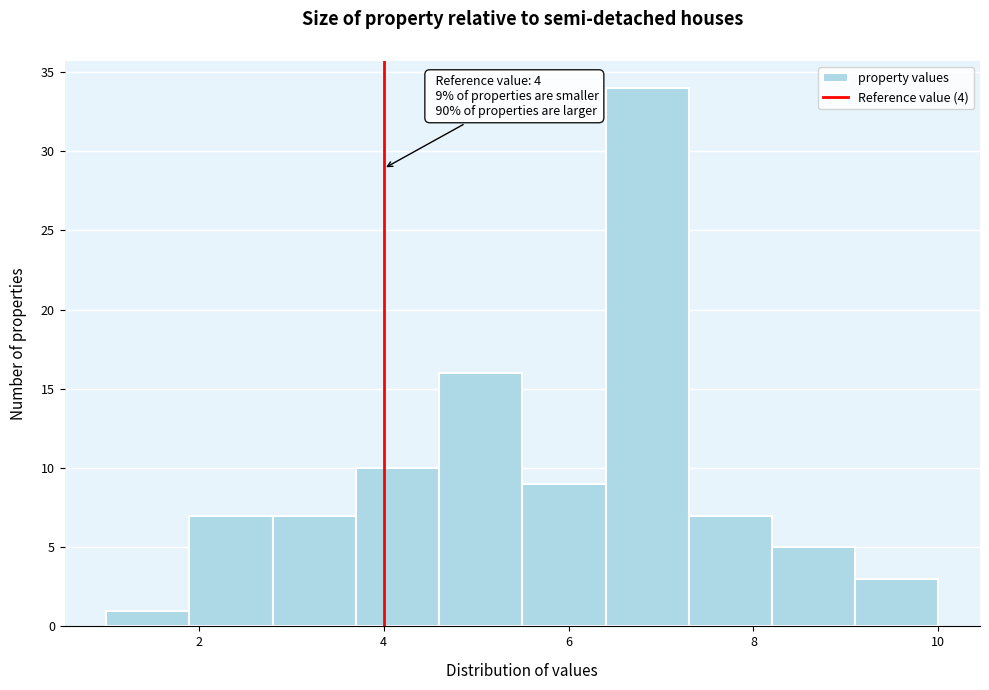

Over which range of the x-axis is the bar tallest?

6.4 to 7.3